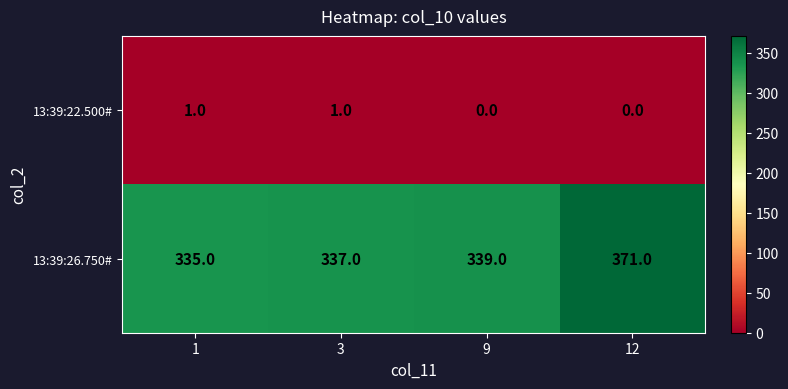

Rank the series by their average value, from lowest to highest.

13:39:22.500#, 13:39:26.750#